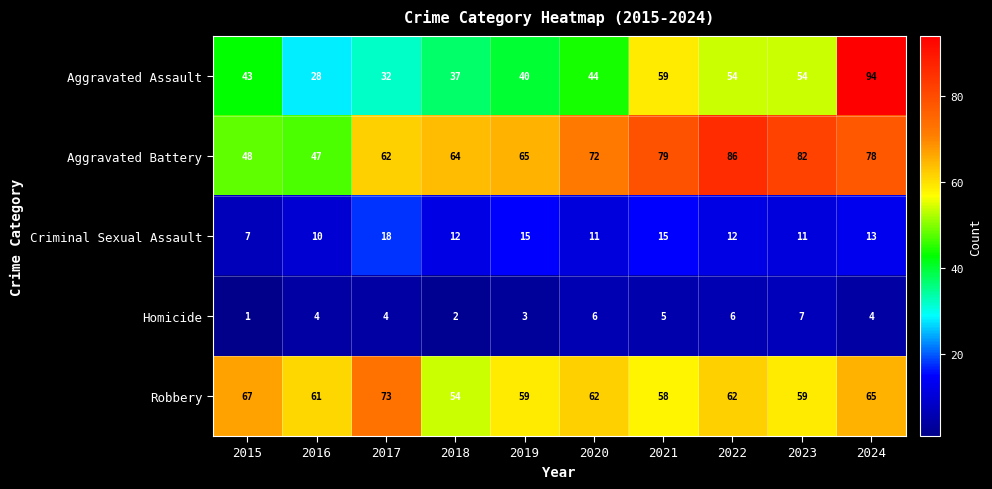

What is the minimum value shown in the chart?

1